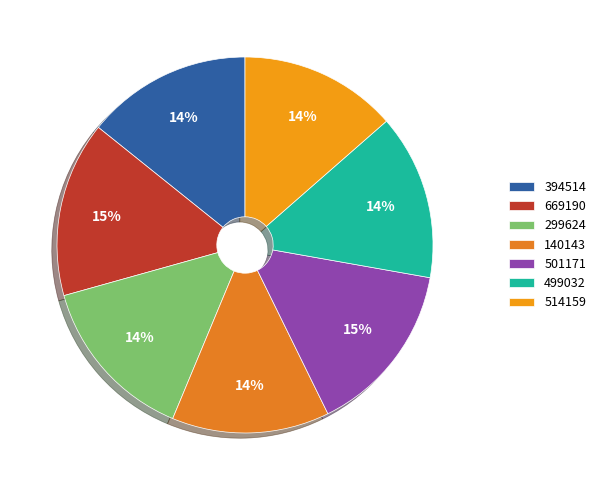

Rank the categories by value from lowest to highest.

140143, 514159, 499032, 394514, 299624, 501171, 669190